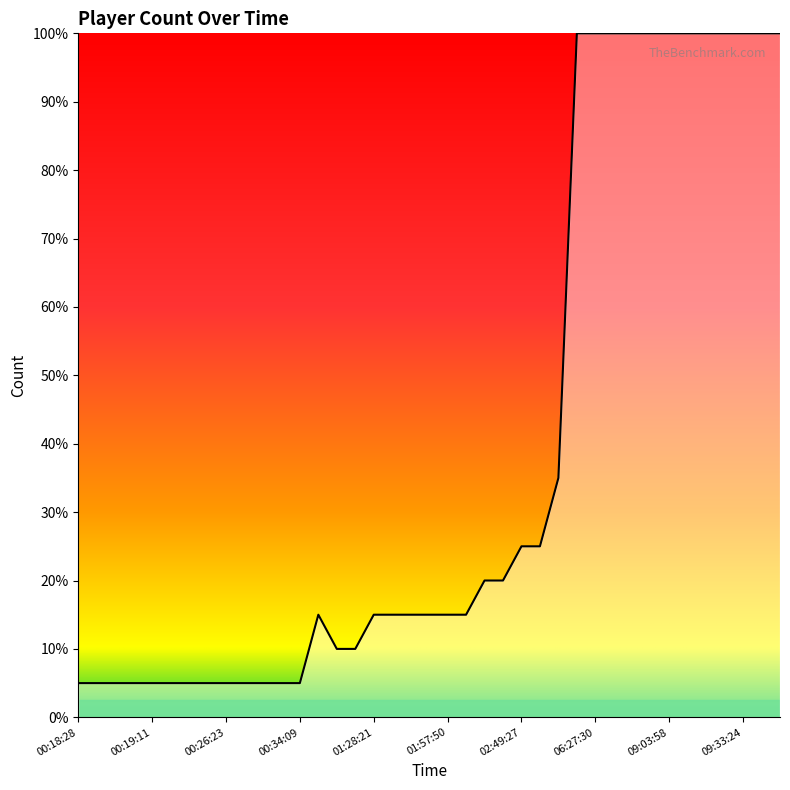

Is this an area chart (filled region under the line)?

Yes